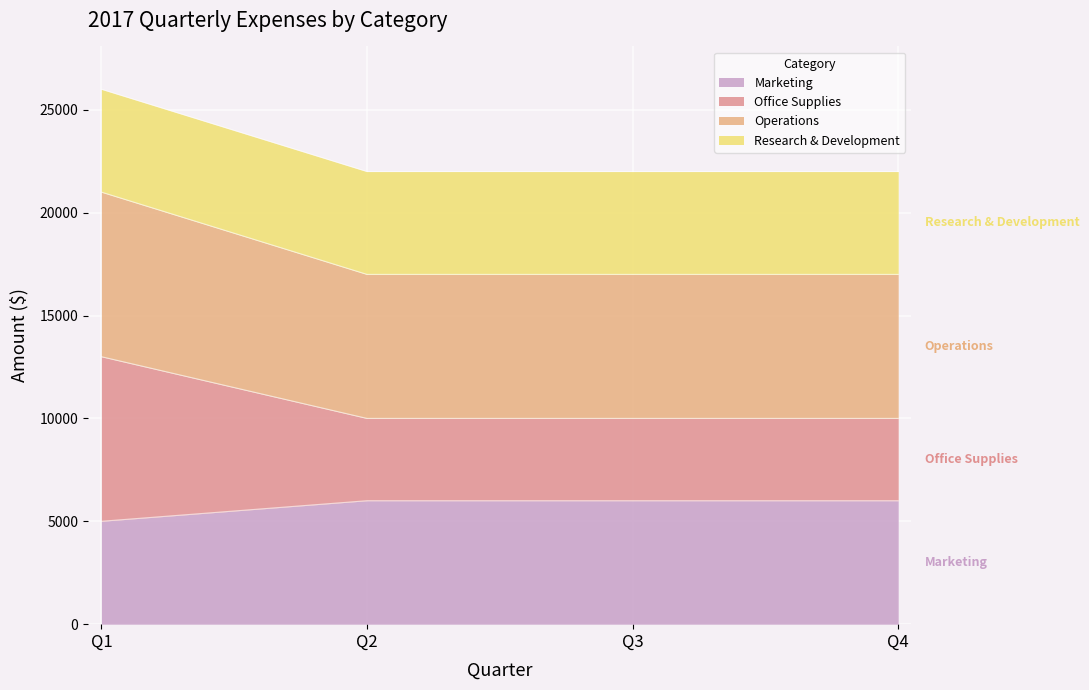

Which category has the highest value in the Marketing series?

Q2